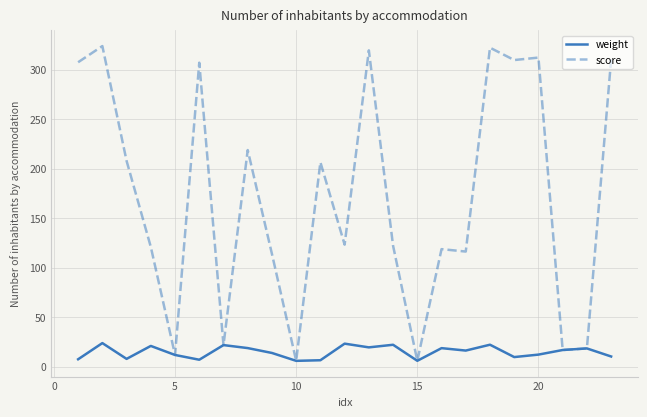

Which series has the widest spread of values?

score